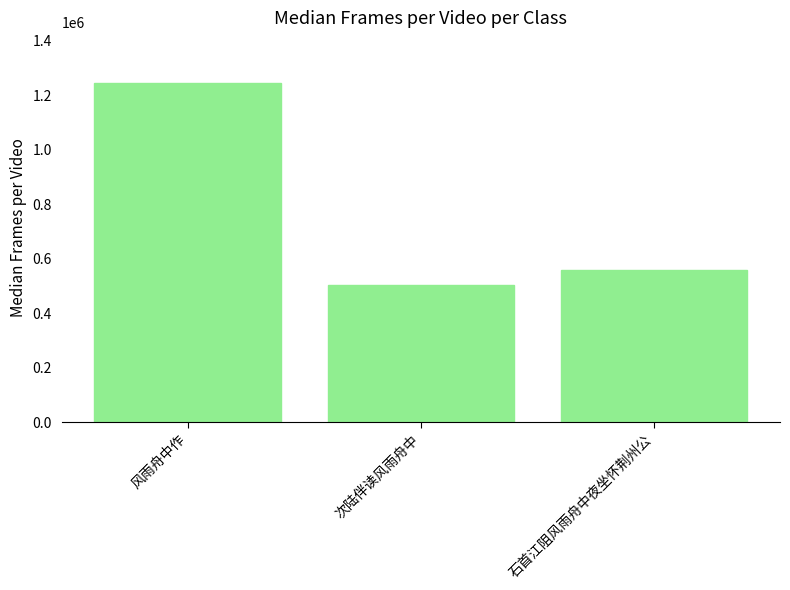

Does the chart contain any negative values?

No